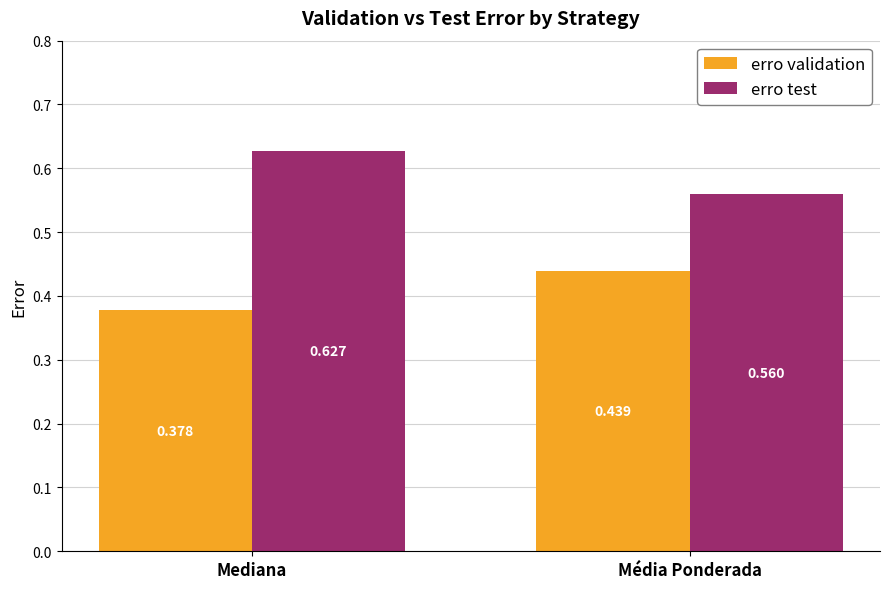

How many erro test values are between 0 and 1?

2